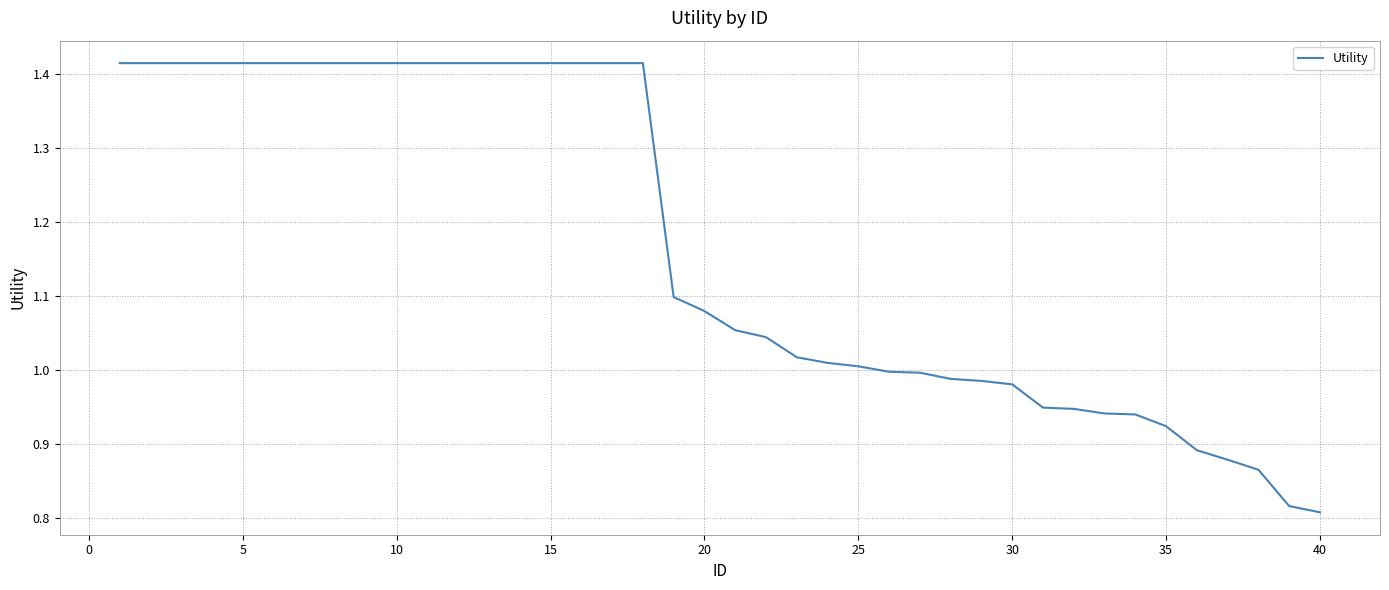

What is the difference between the maximum and minimum values?

0.6